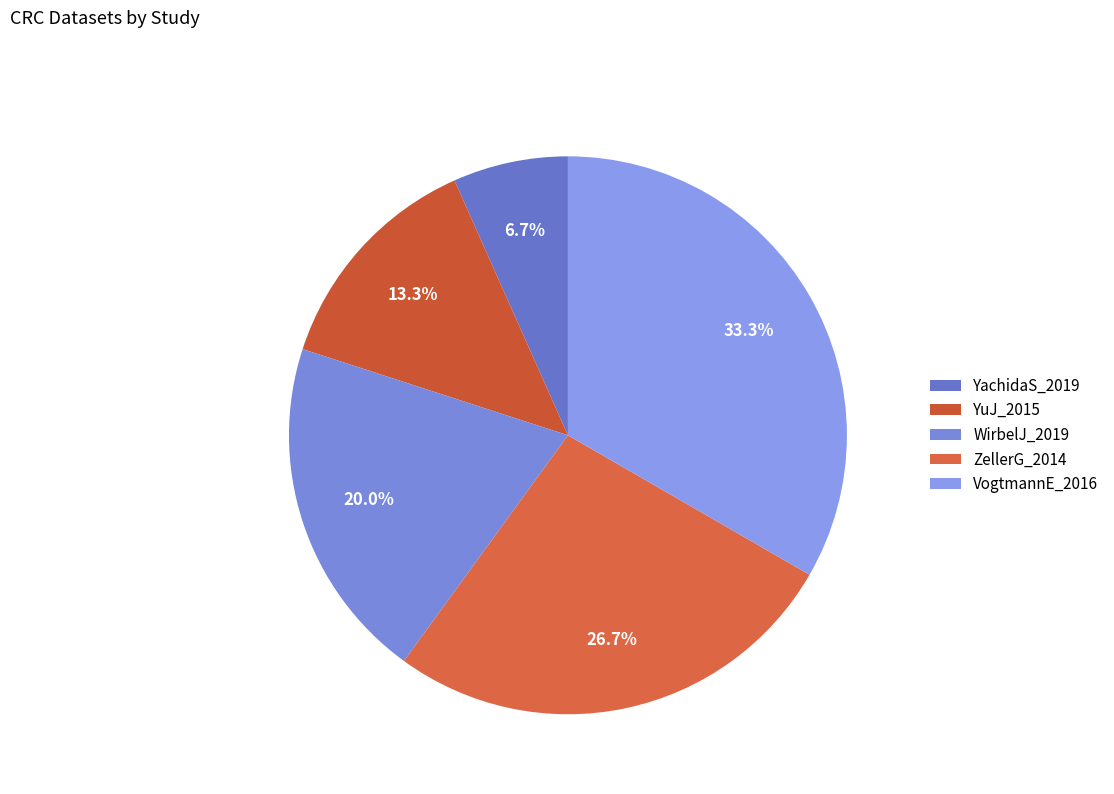

To the nearest percent, what is the difference between the largest and smallest slice percentages?

27%